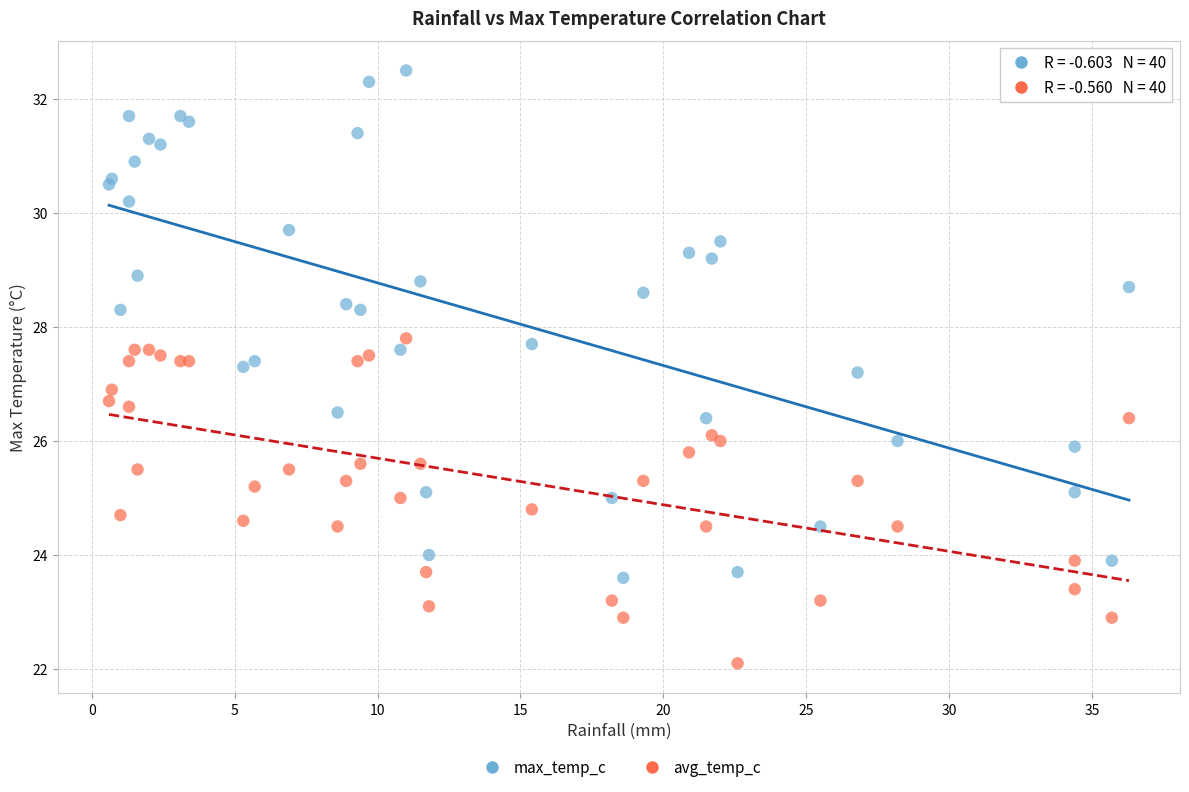

What are all the series names shown in the legend?

max_temp_c, avg_temp_c